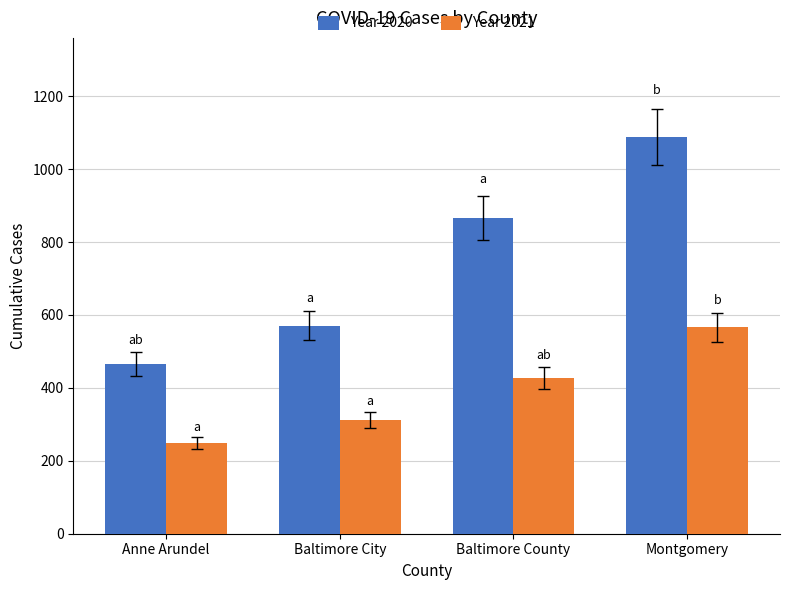

At which category is the sum across all series the highest?

Montgomery